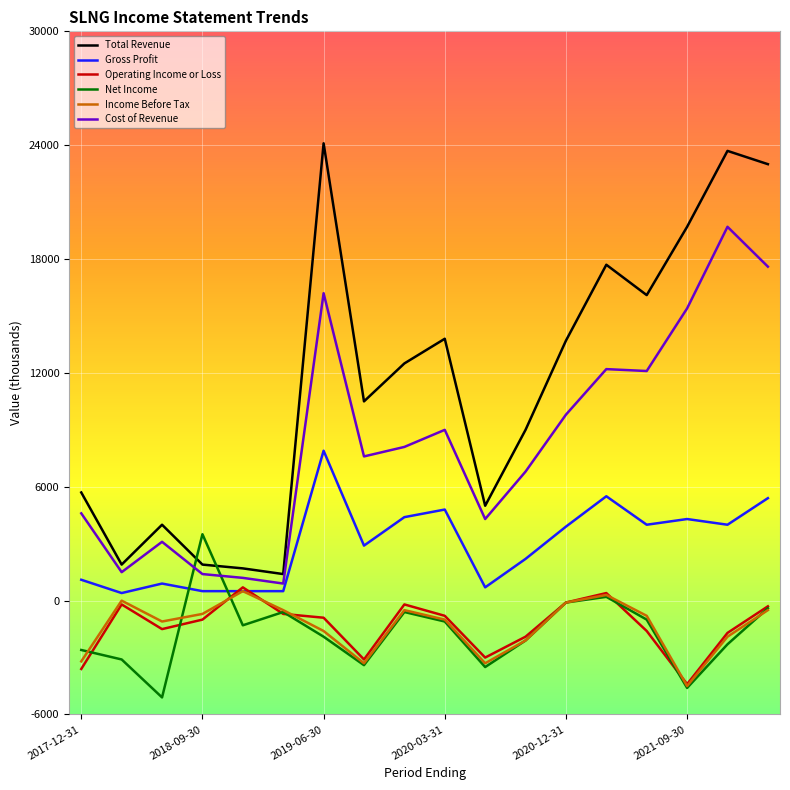

True or false: Total Revenue and Gross Profit intersect in this chart.

False